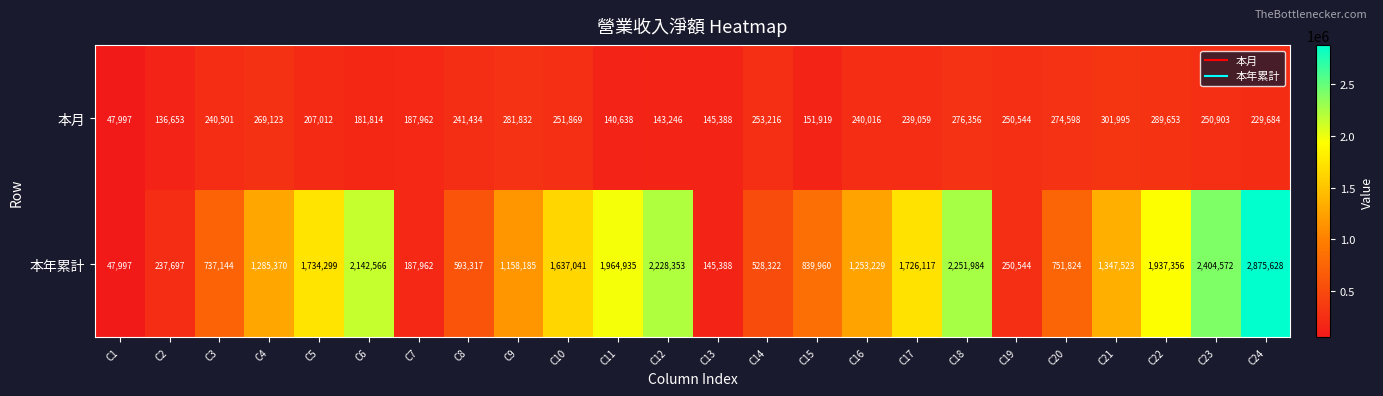

The value of 本年累計 at C2 is 237697. True or false?

True